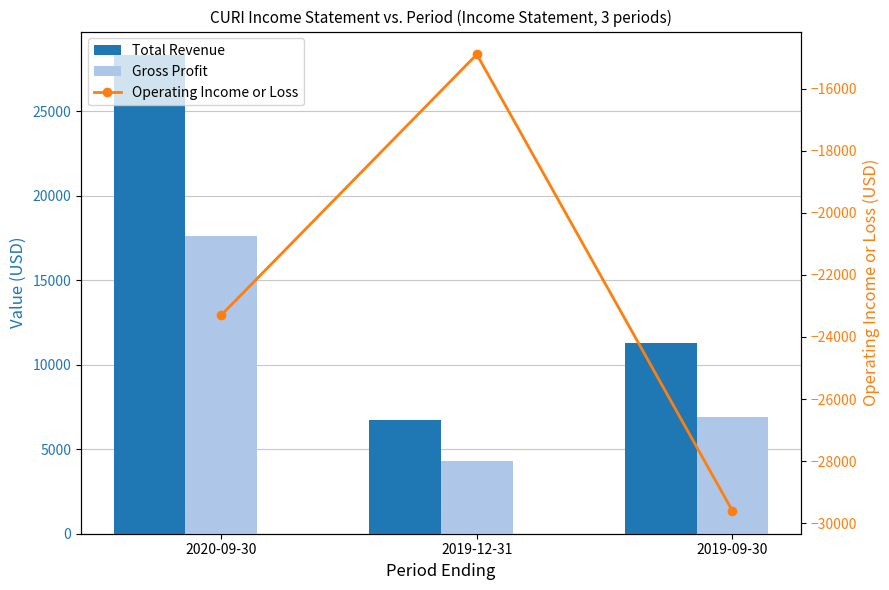

At which label is Gross Profit closest to 10950?

2019-09-30